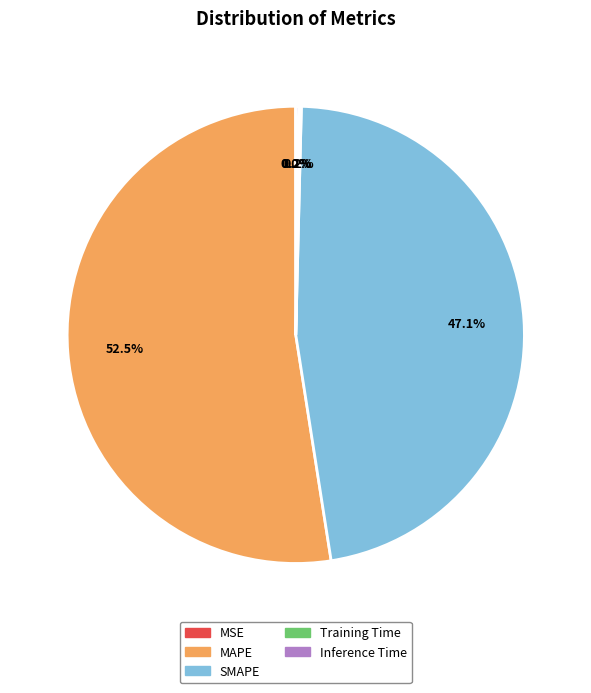

Is there any slice that represents more than half of the pie?

Yes